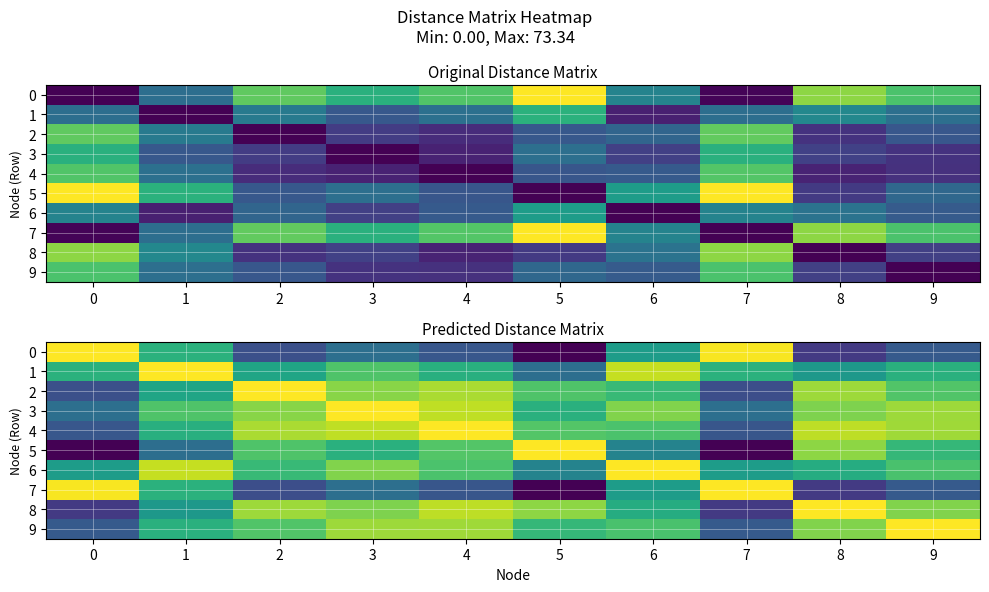

What is the greatest value displayed?

73.3